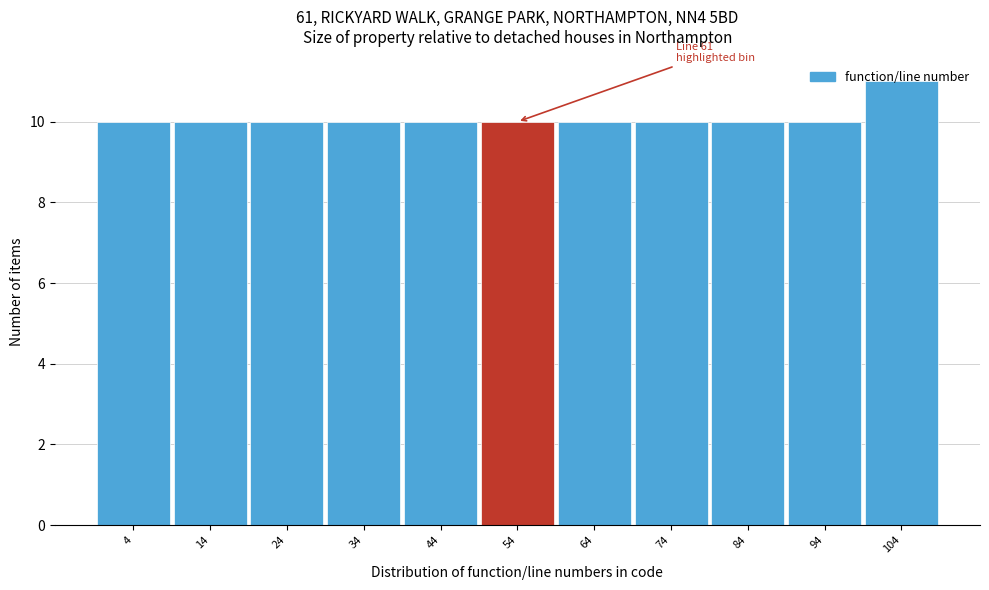

What value does the data have at 104?

11